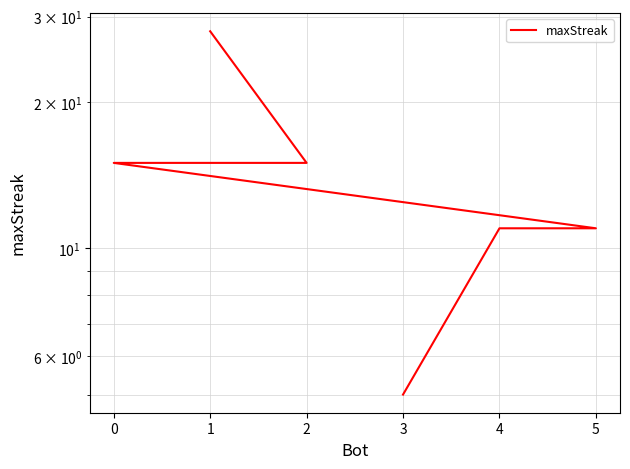

What is the minimum value shown in the chart?

5